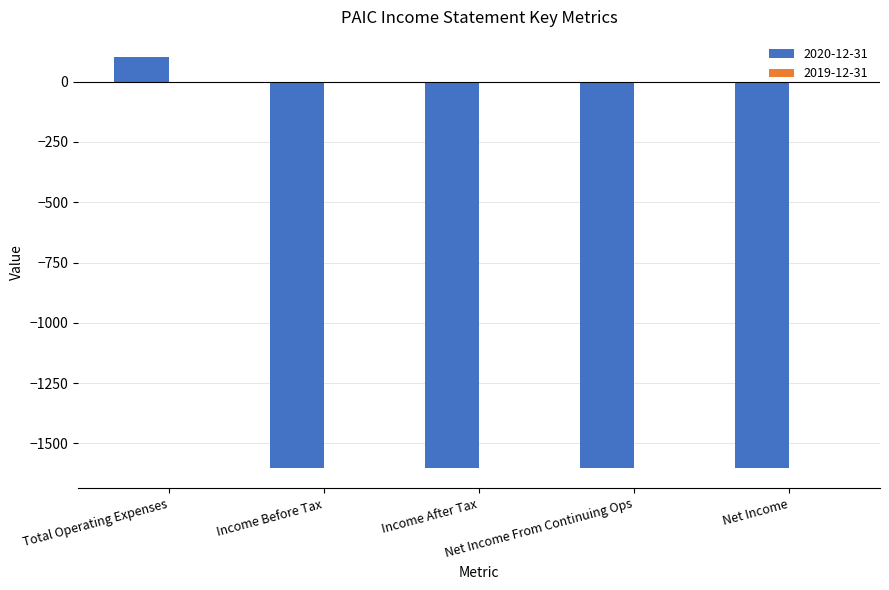

Reading left to right, list all the values displayed in this chart.

100	-1600	-1600	-1600	-1600